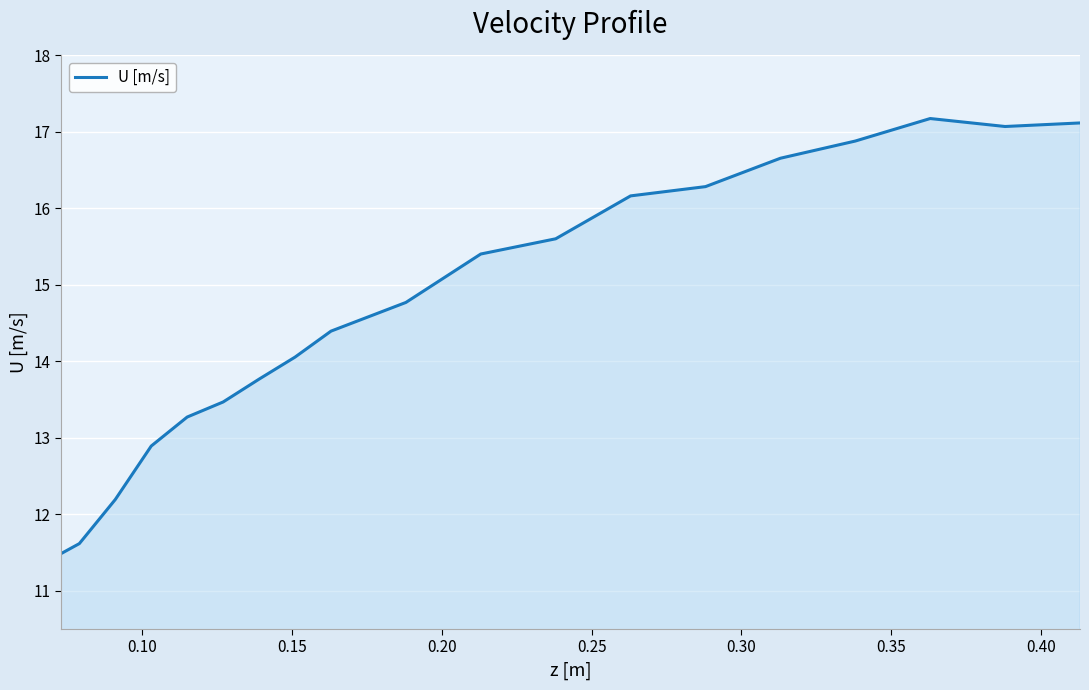

What is the difference between the maximum and minimum values?

5.7